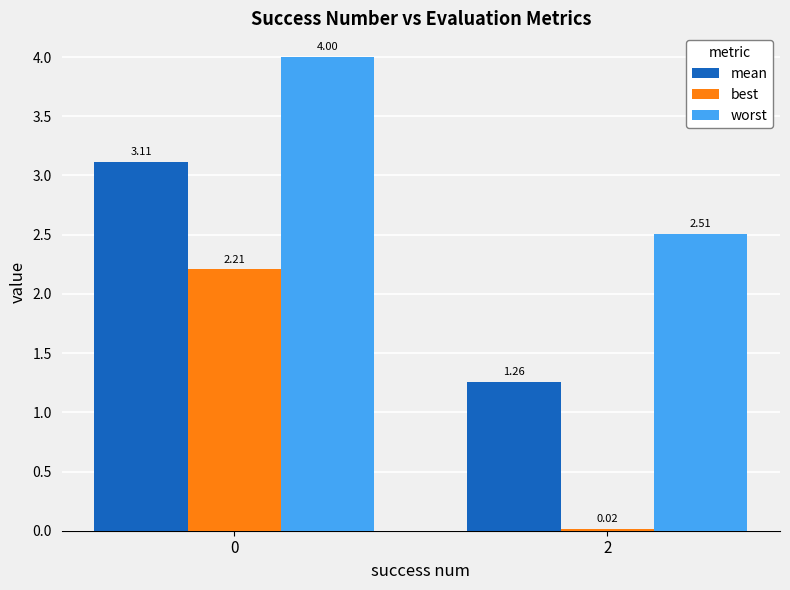

What are all the series names shown in the legend?

mean, best, worst